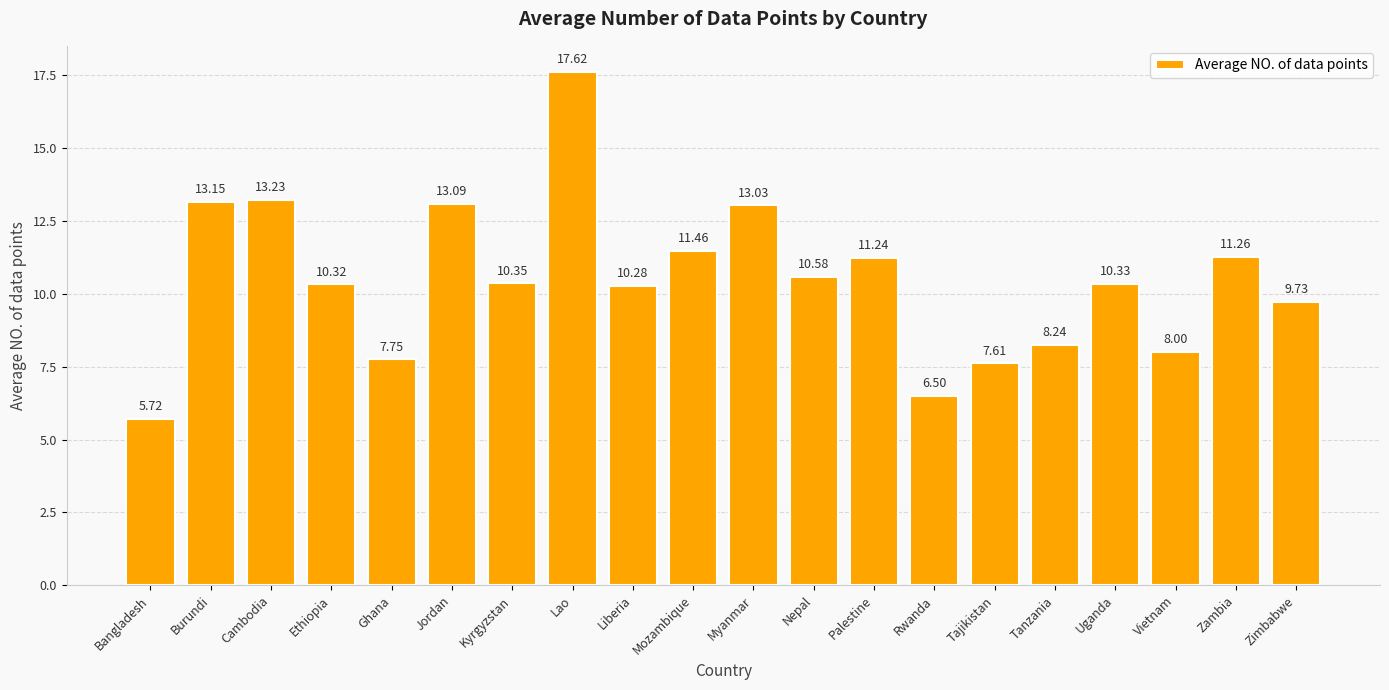

What is the greatest value displayed?

17.6